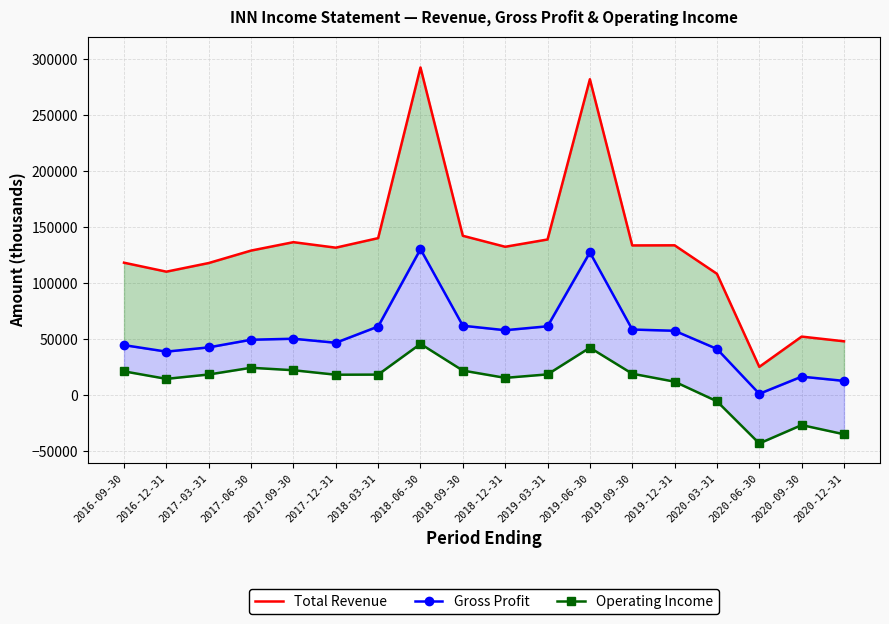

What is the sum of the Operating Income values at 2018-06-30 and 2019-06-30?

88400